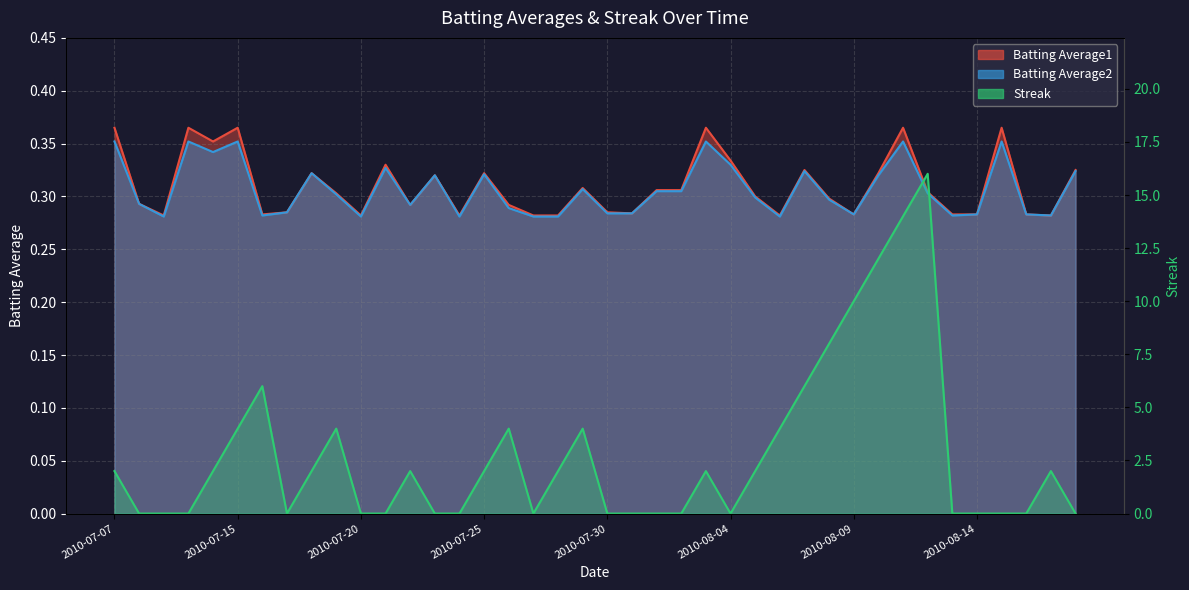

The value of Streak at 2010-08-01 is 0.0. True or false?

True